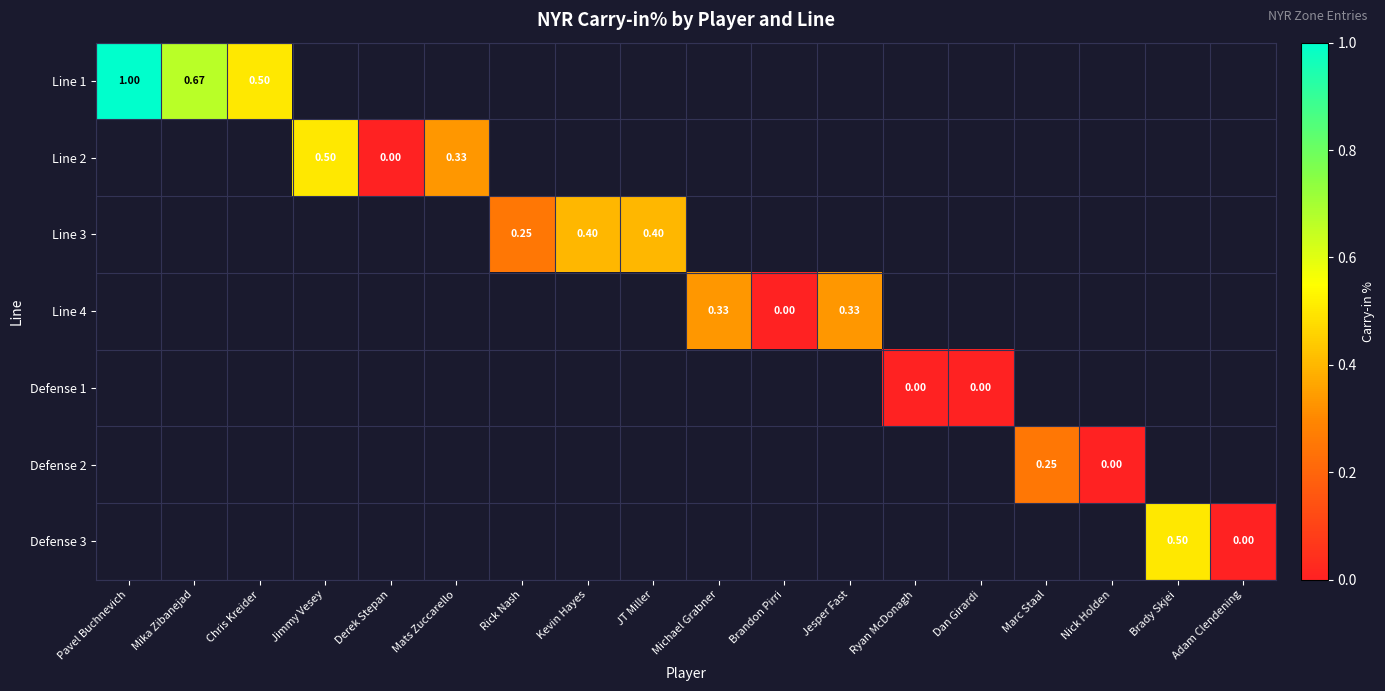

Read the Line 3 value at Rick Nash.

0.2